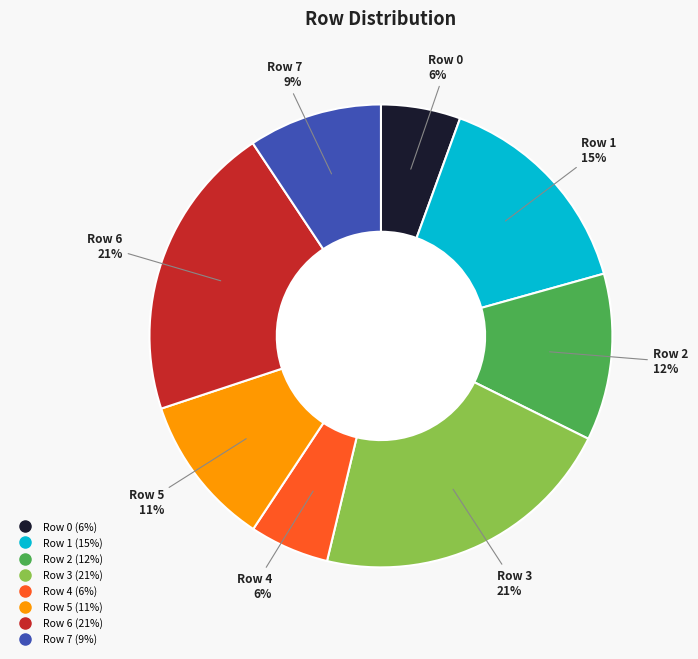

Approximately how many times larger is the value at Row 7 compared to Row 1?

0.6